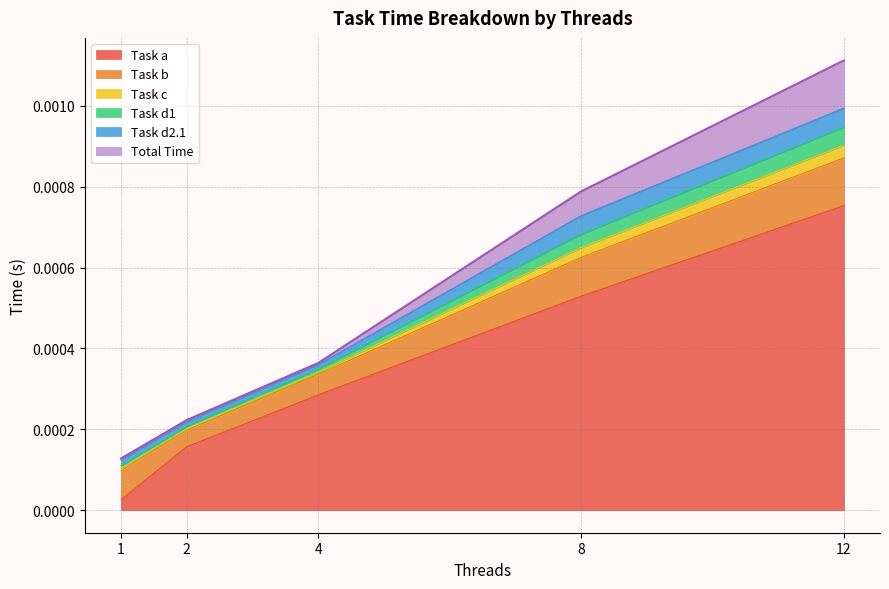

True or false: Total Time has a value of 0.0 at 12.

True